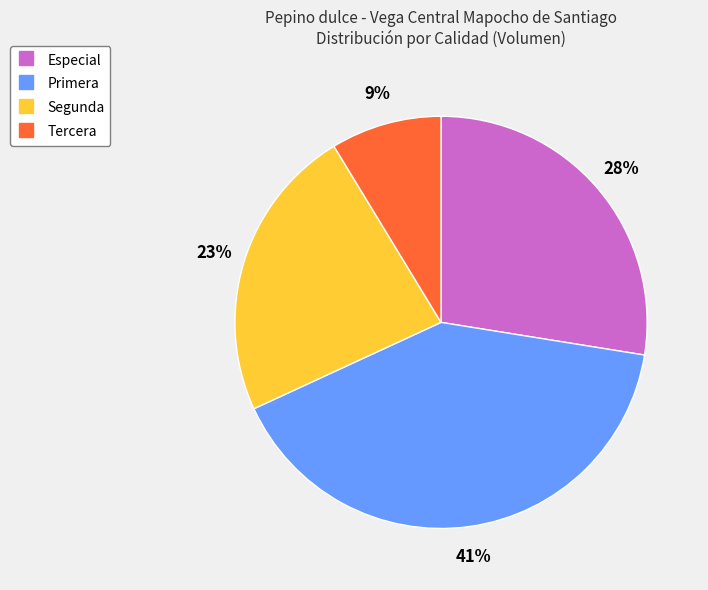

Is the sum of Tercera and Primera greater than half?

No